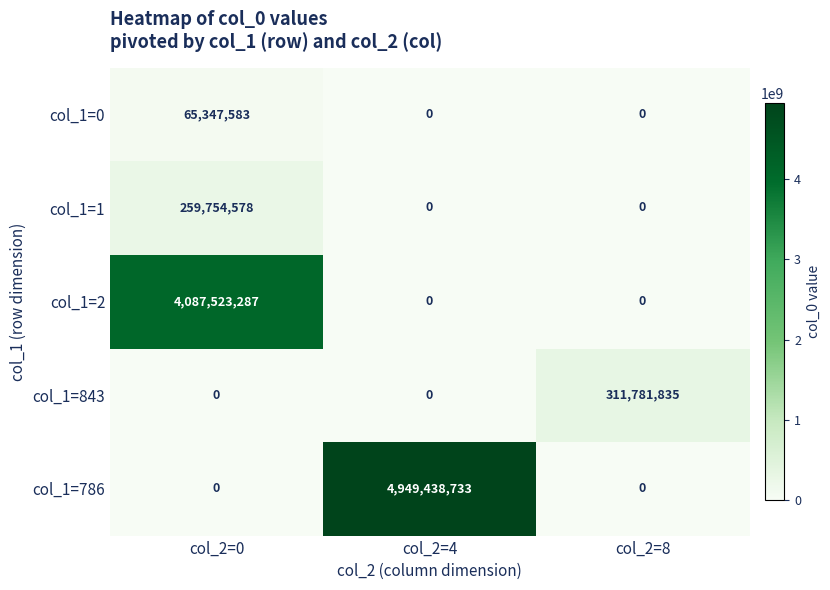

Which label corresponds to the largest value in the chart?

col_2=4